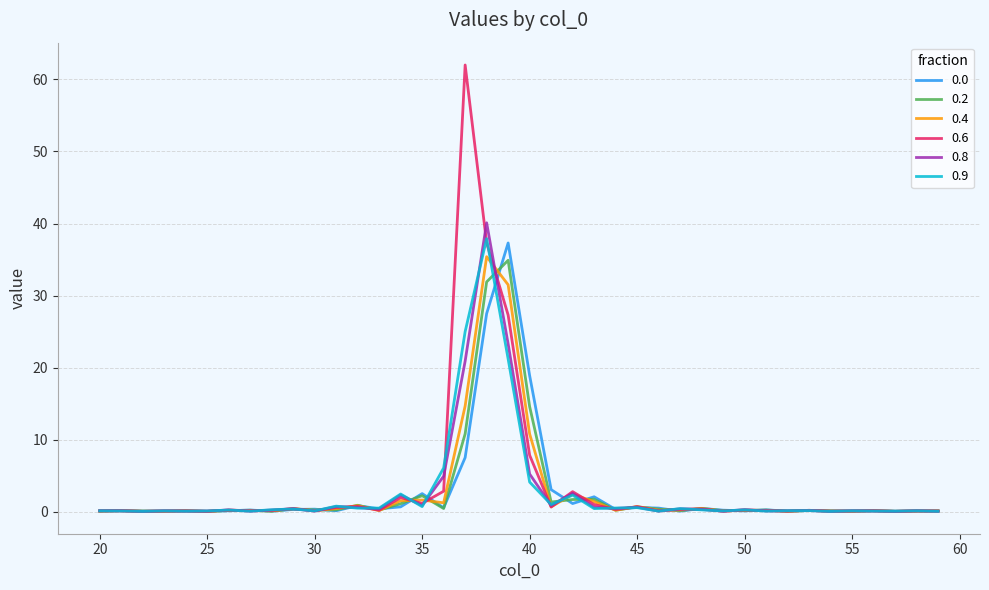

Which series has the largest range (max minus min)?

0.6